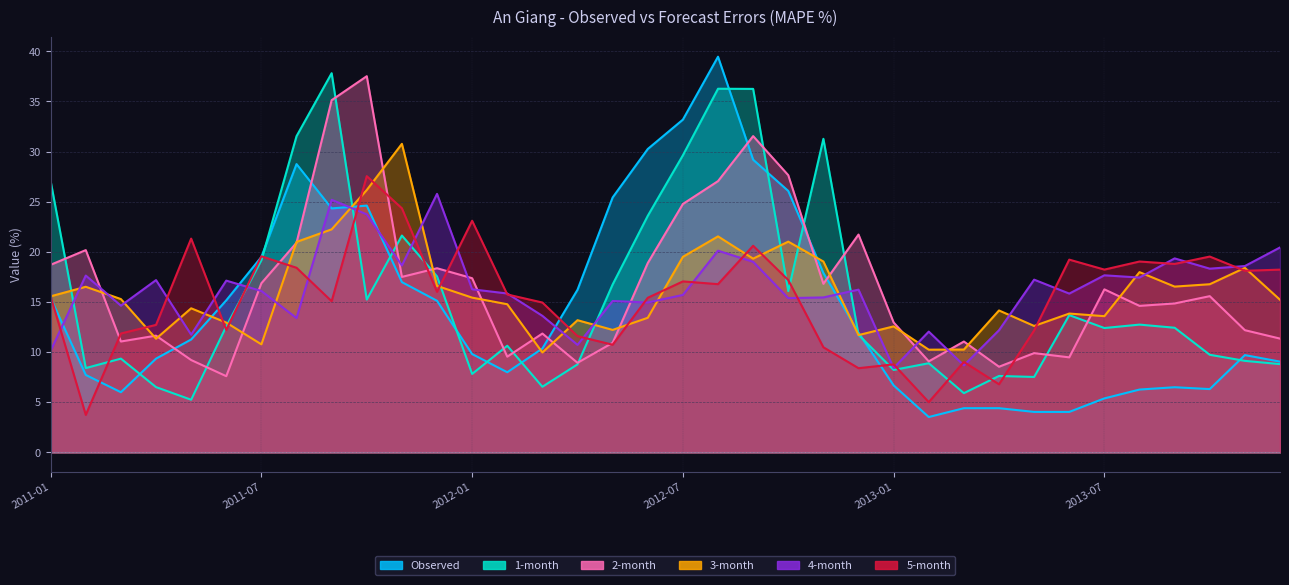

Rank the series by their maximum value, from lowest to highest.

4-month, 5-month, 3-month, 2-month, 1-month, Observed